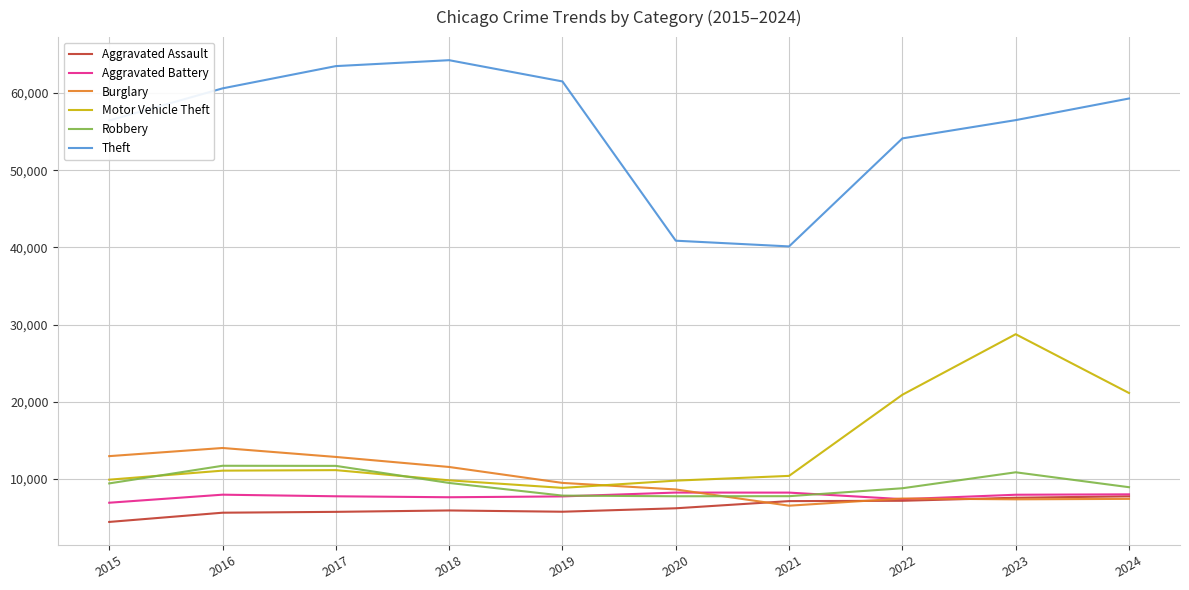

Is the value of Theft at 2015 greater than the value of Aggravated Assault at 2023?

Yes